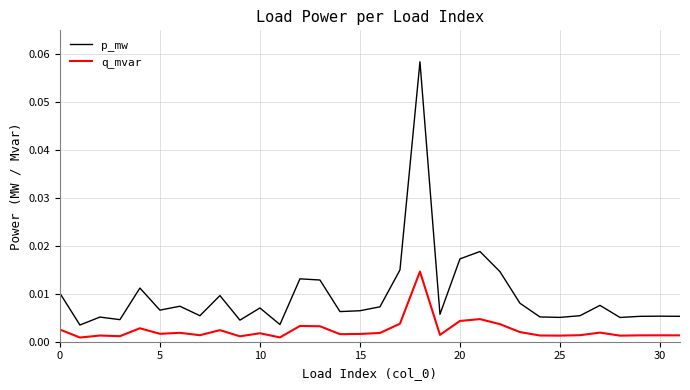

True or false: p_mw has more than 1 points higher than both neighbors.

True